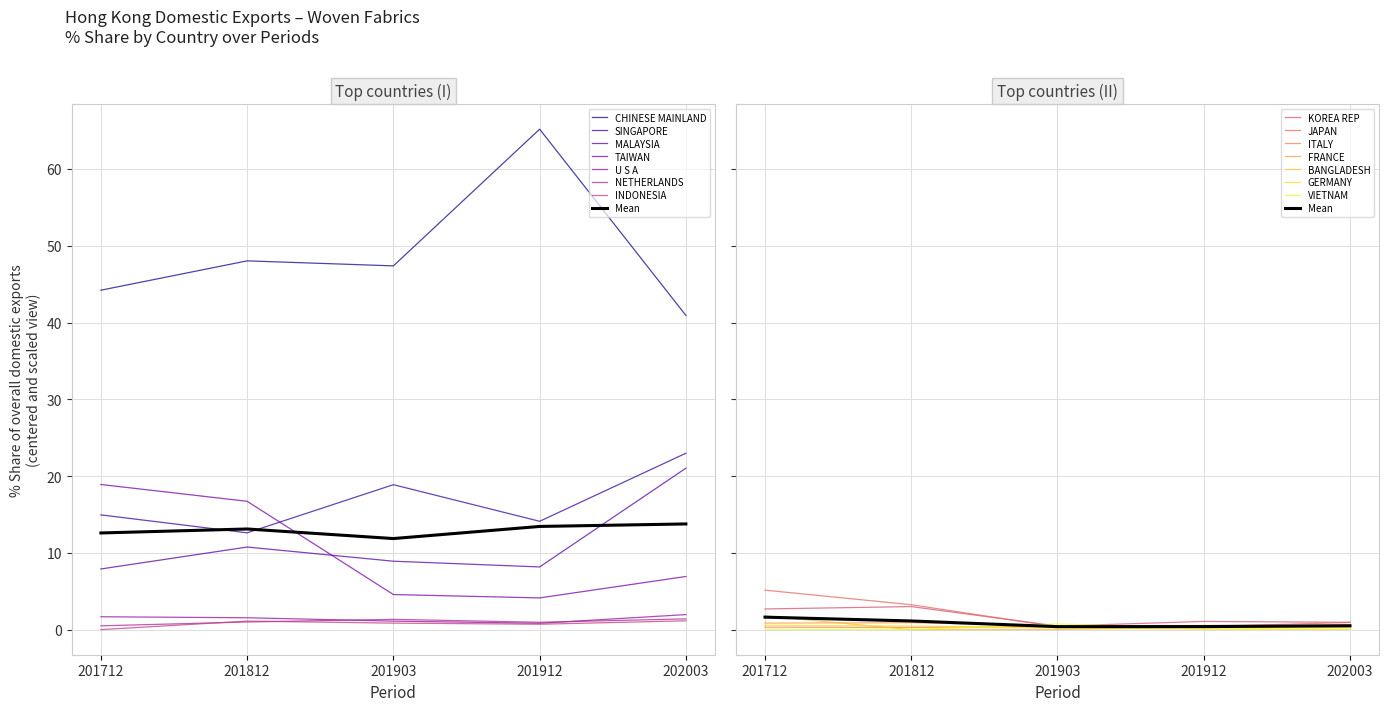

How many interior local peaks does the 201912_% Share series have?

3